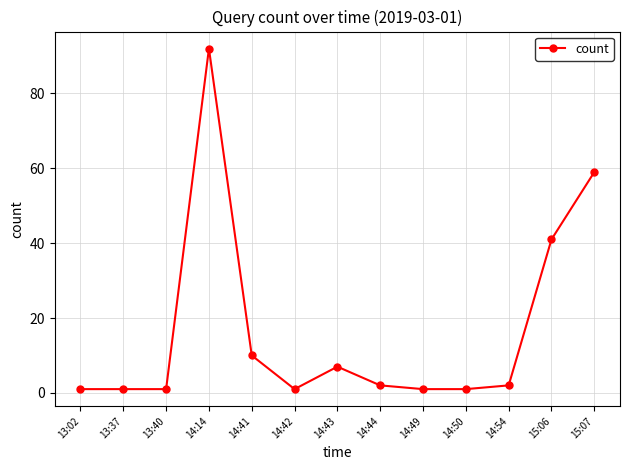

What is the difference between the maximum and minimum values?

91